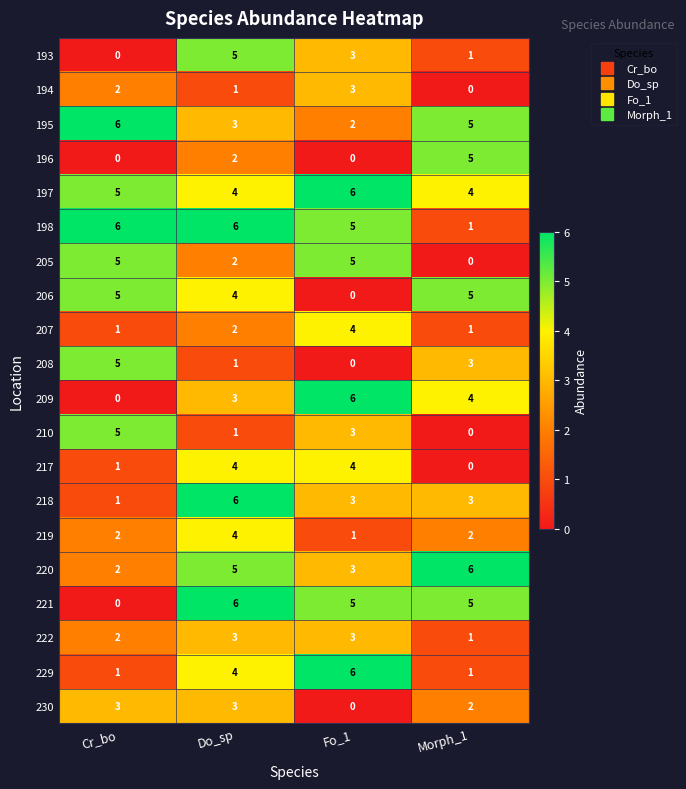

The value of 217 at Cr_bo is 1. True or false?

True